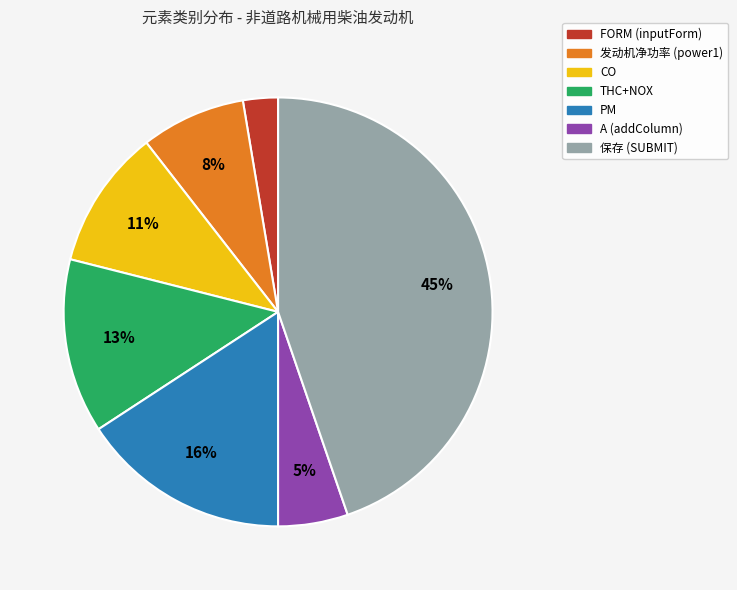

To the nearest percent, what is the average slice percentage?

14%